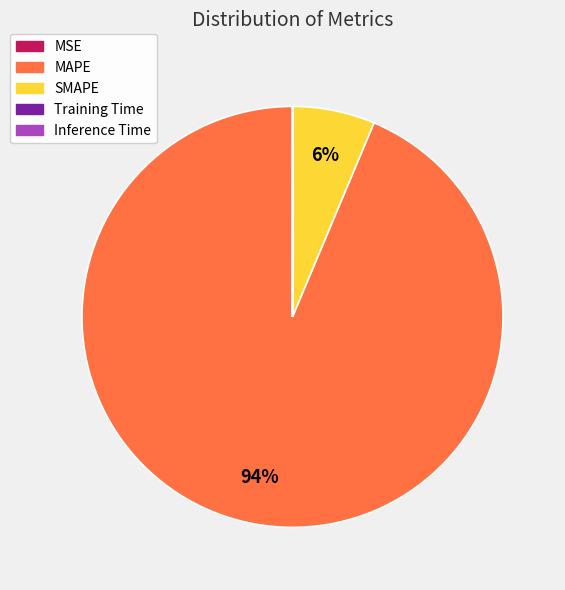

Which category has the biggest portion of the pie?

MAPE